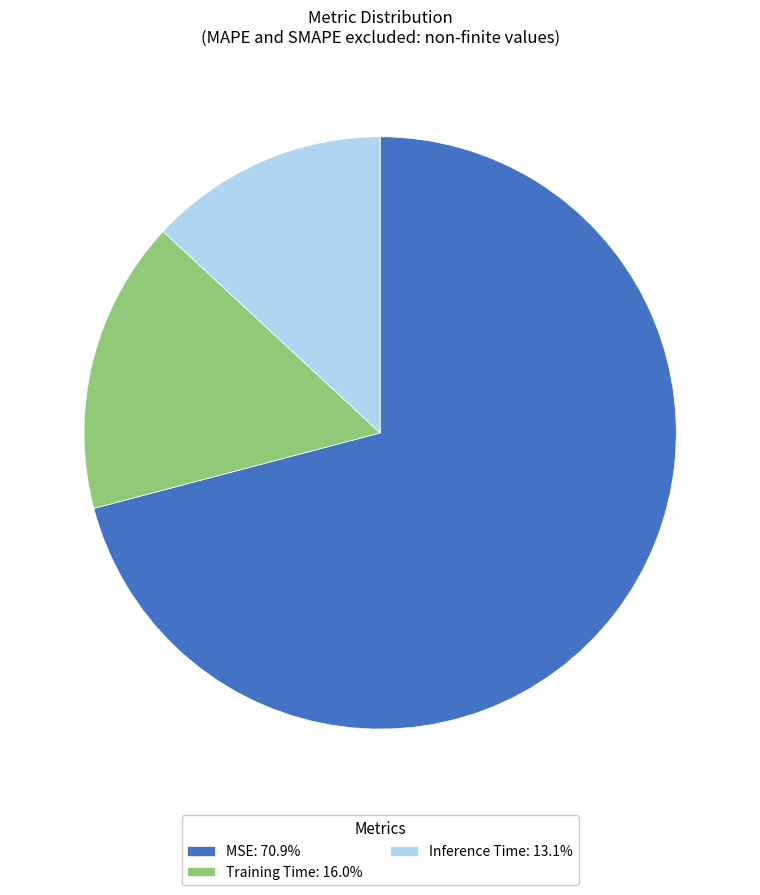

True or false: MSE accounts for 84% of the total.

False